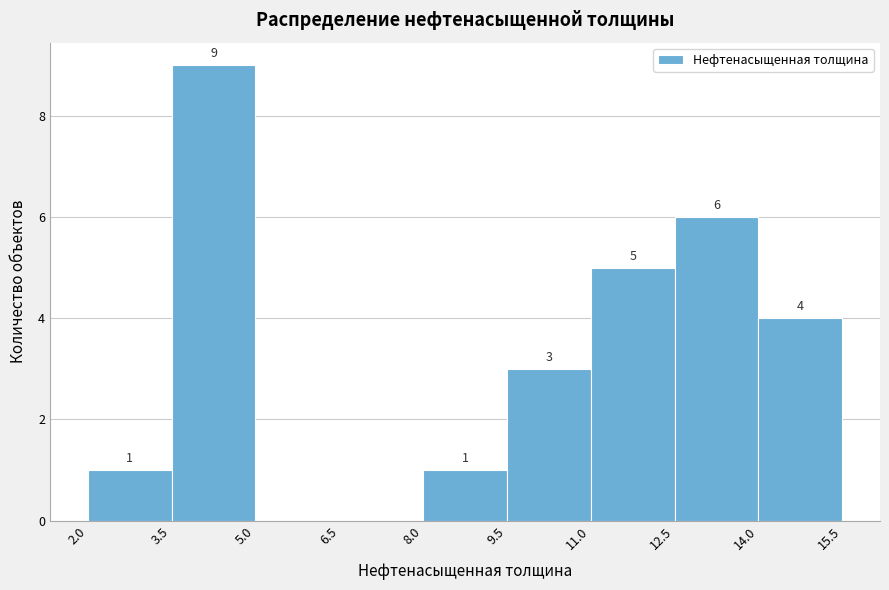

Over which range of the x-axis is the bar tallest?

3.5 to 5.0